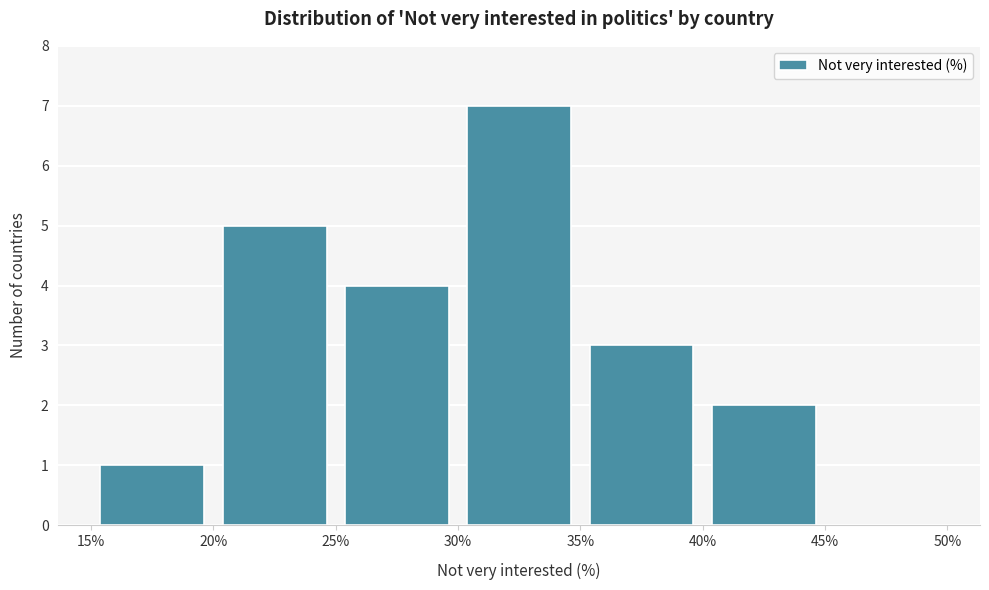

Which range on the x-axis has the tallest bar?

30% to 35%